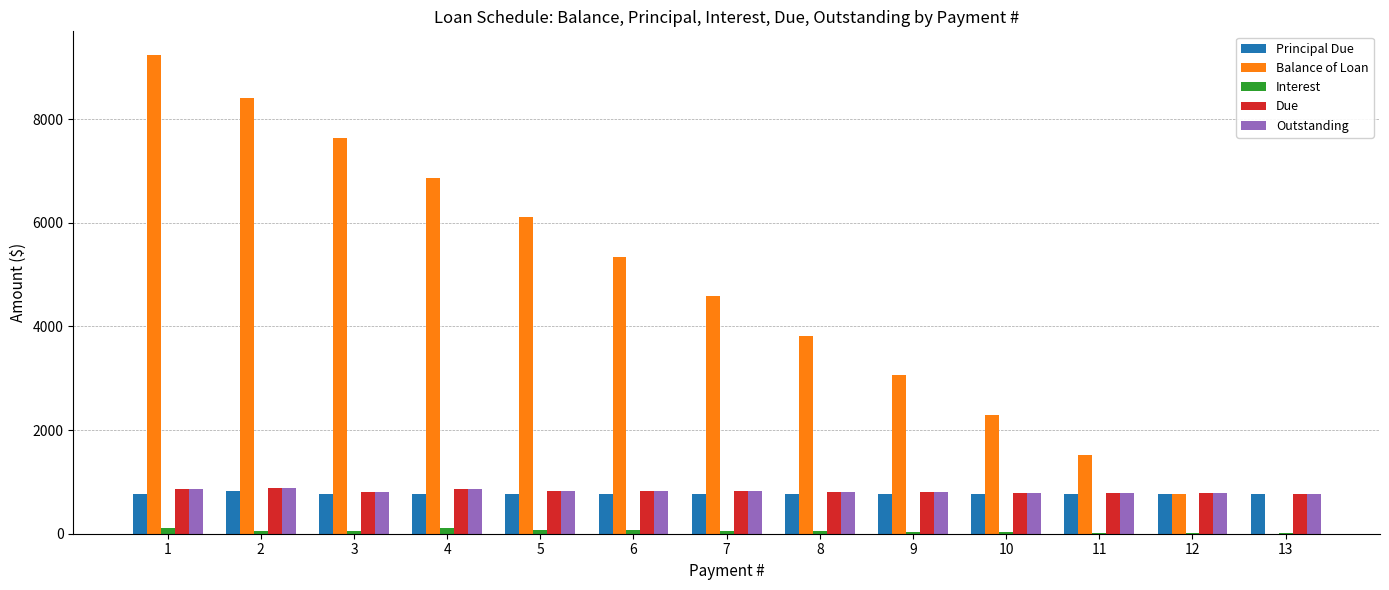

What are all the series names shown in the legend?

Principal Due, Balance of Loan, Interest, Due, Outstanding